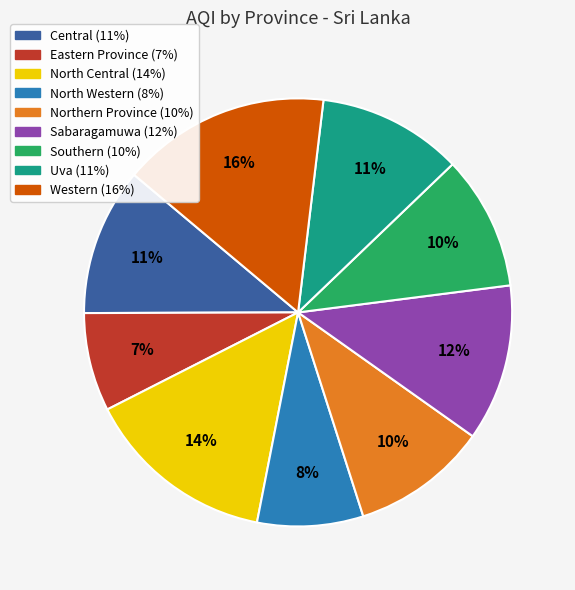

To the nearest percent, what is the difference between the Northern Province and Western slice percentages?

6%